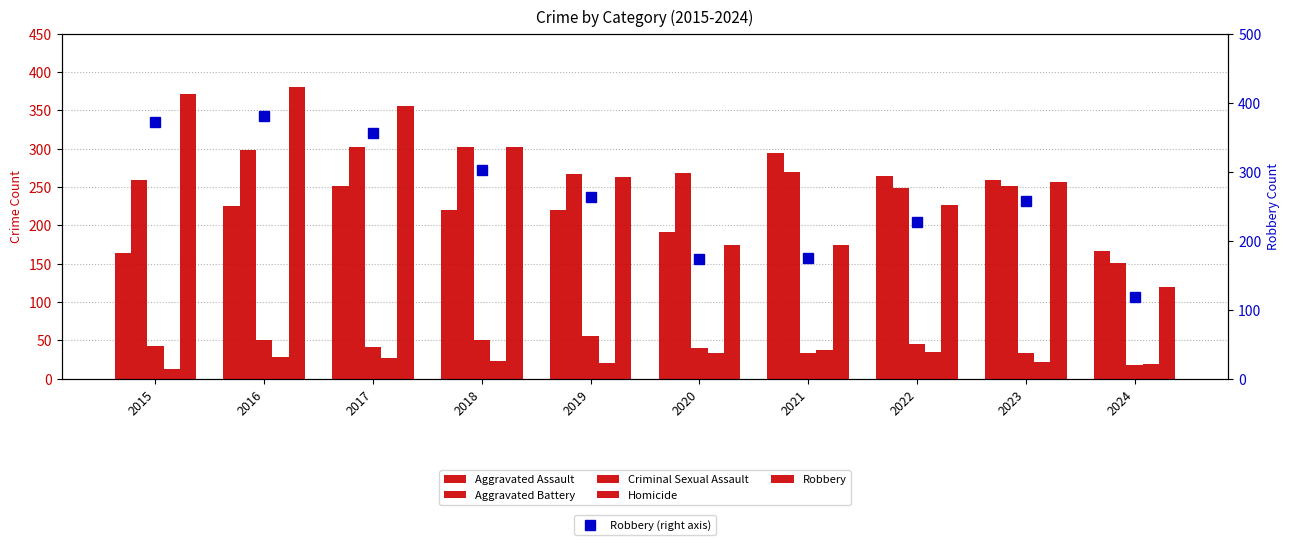

What is the value of the Homicide bar at the 8th from the left?

35